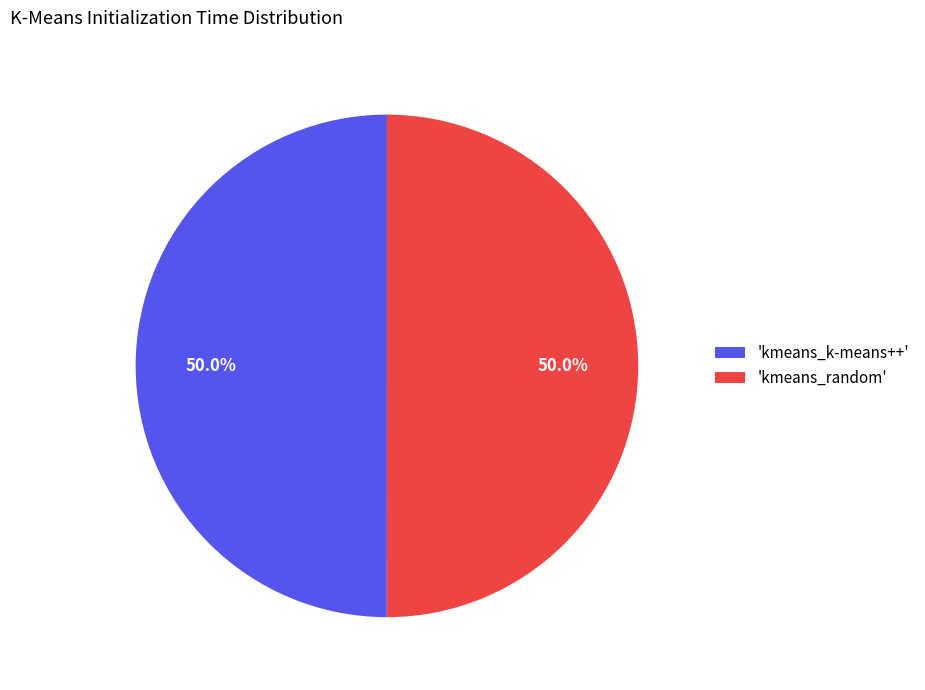

Approximately how many times larger is the value at 'kmeans_k-means++' compared to 'kmeans_random'?

1.0